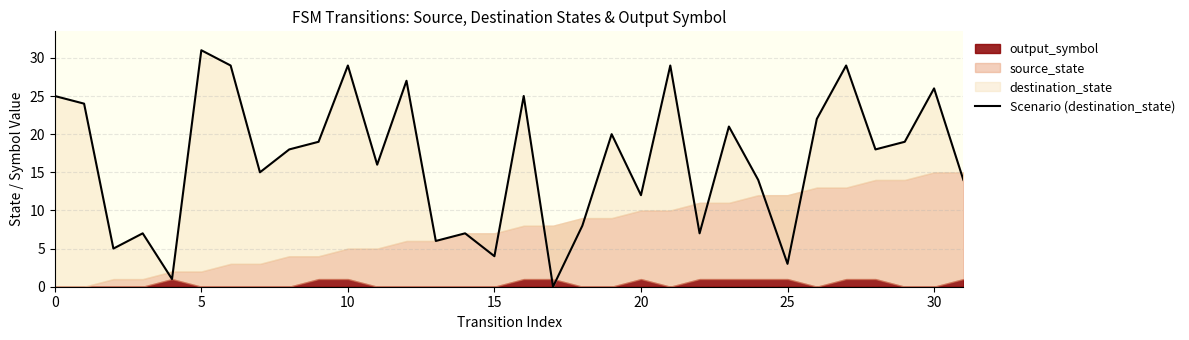

Reading left to right, transcribe all the data shown in this chart.

25	24	5	7	1	31	29	15	18	19	29	16	27	6	7	4	25	0	8	20	12	29	7	21	14	3	22	29	18	19	26	14